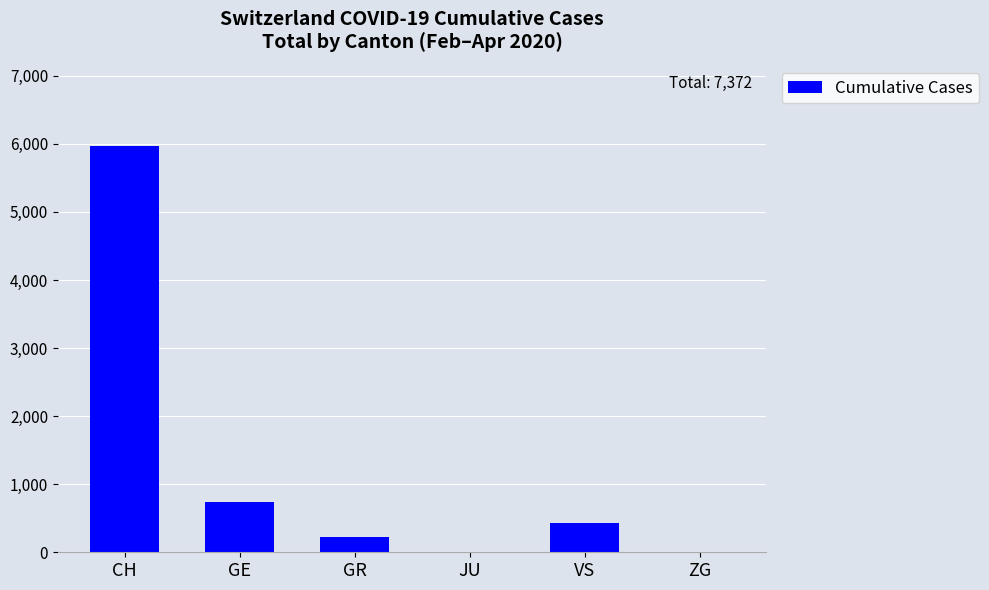

Where is the data nearest to the value 2983?

GE